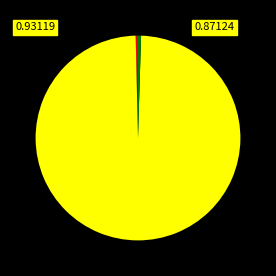

Rank the categories by value from lowest to highest.

MSE, MAPE, SMAPE, Inference Time, Training Time